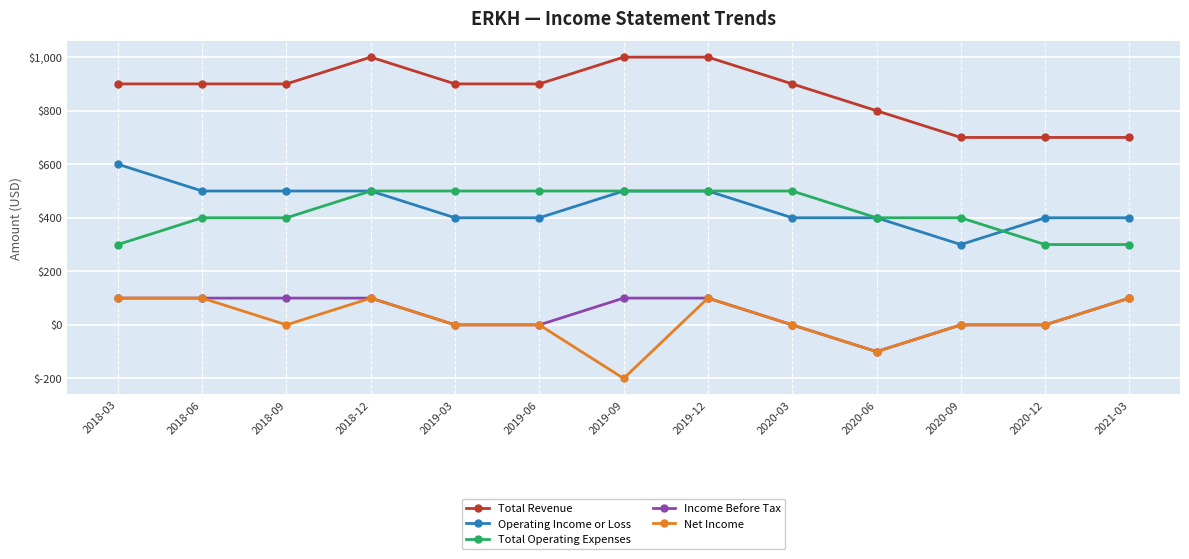

True or false: Net Income has more than 1 points higher than both neighbors.

True